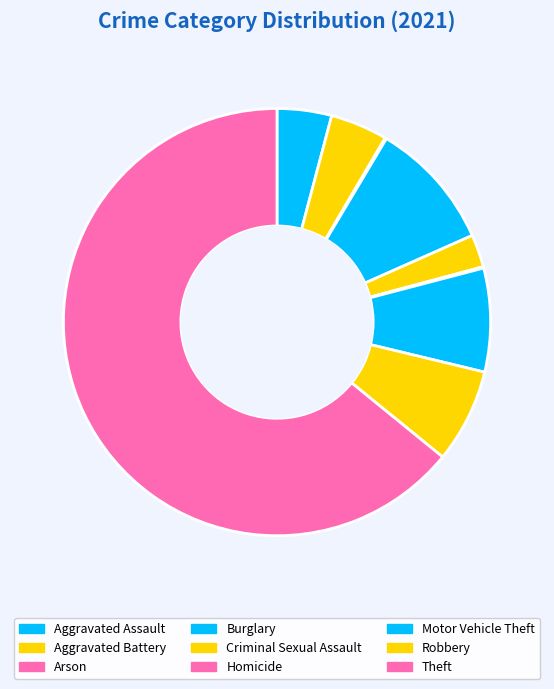

Is Theft the majority of the pie?

Yes